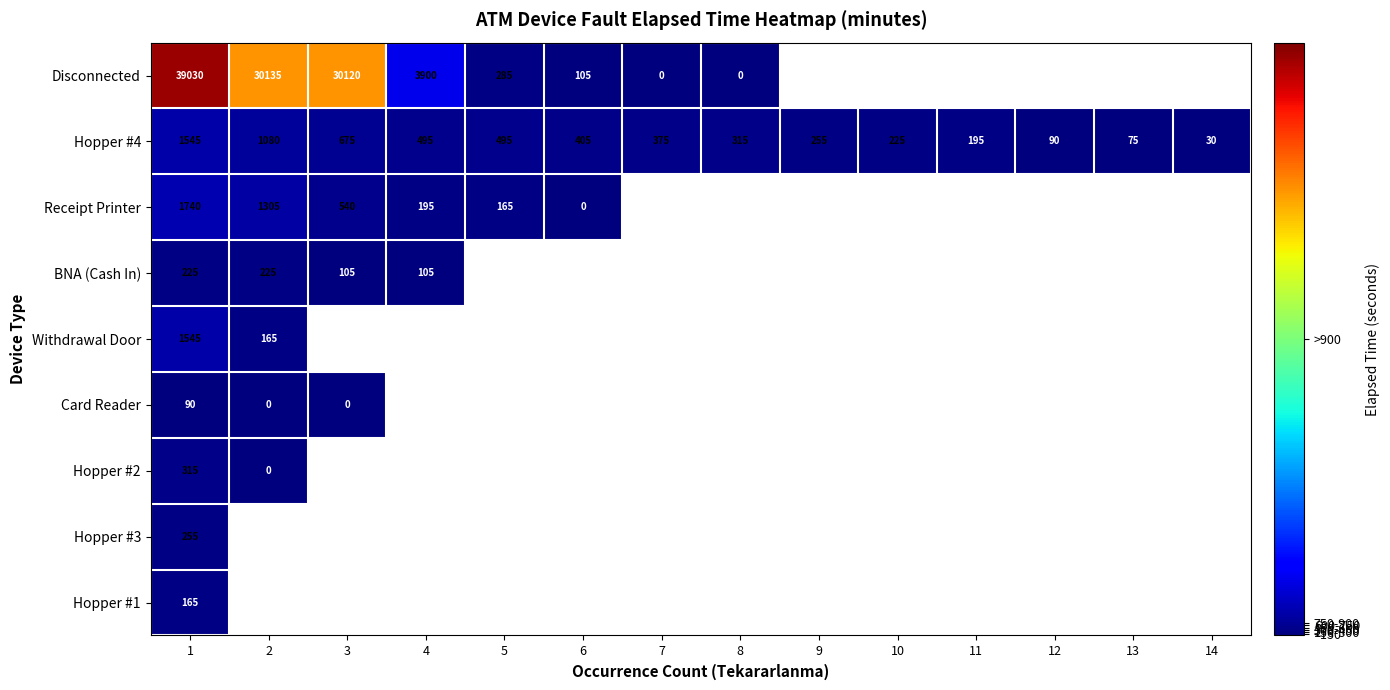

The value of Hopper #4 at 7 is 375. True or false?

True